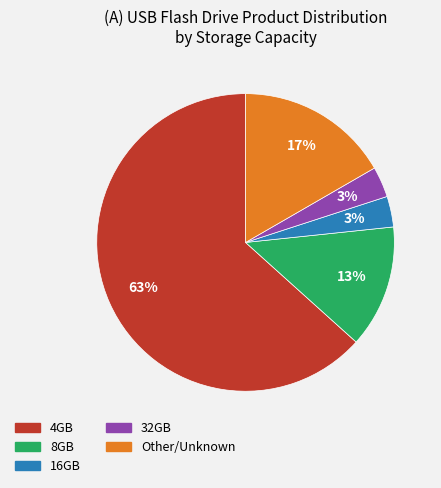

Is there a majority slice in this chart?

Yes